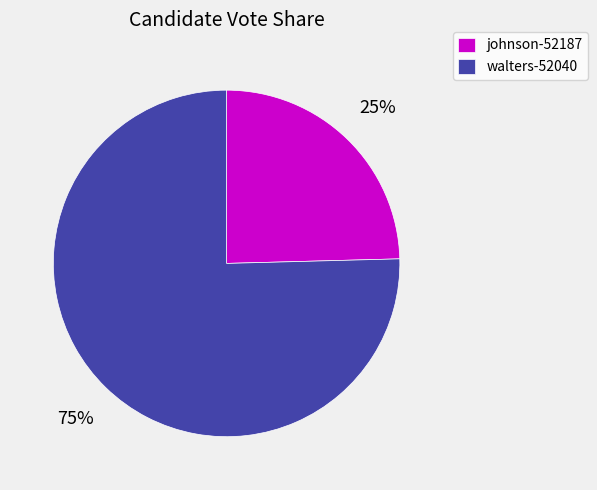

Rank the categories by value from highest to lowest.

walters-52040, johnson-52187